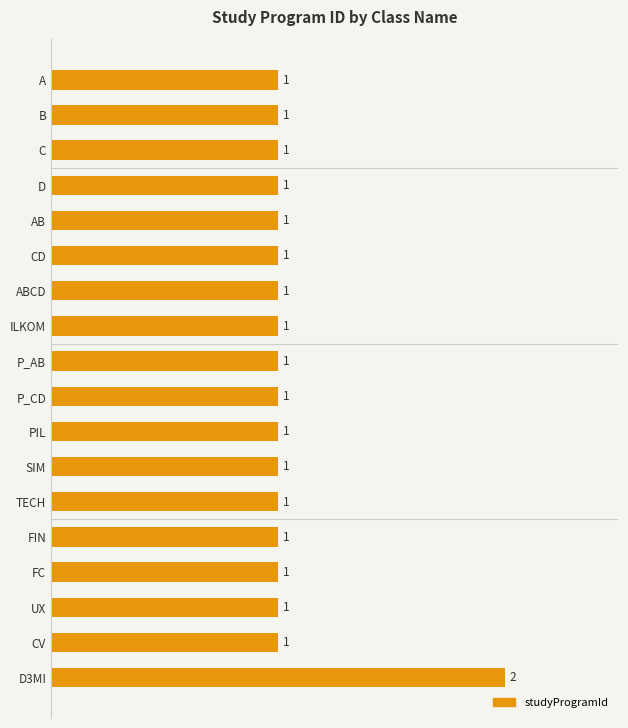

How many values are between 1 and 2?

18